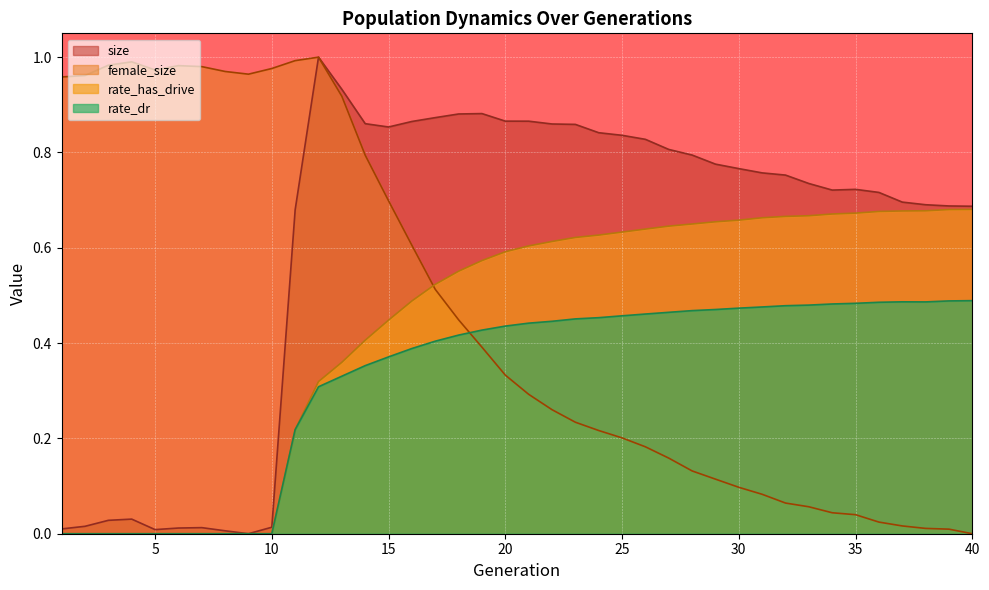

Is it true that female_size equals 0.5 at 7?

False